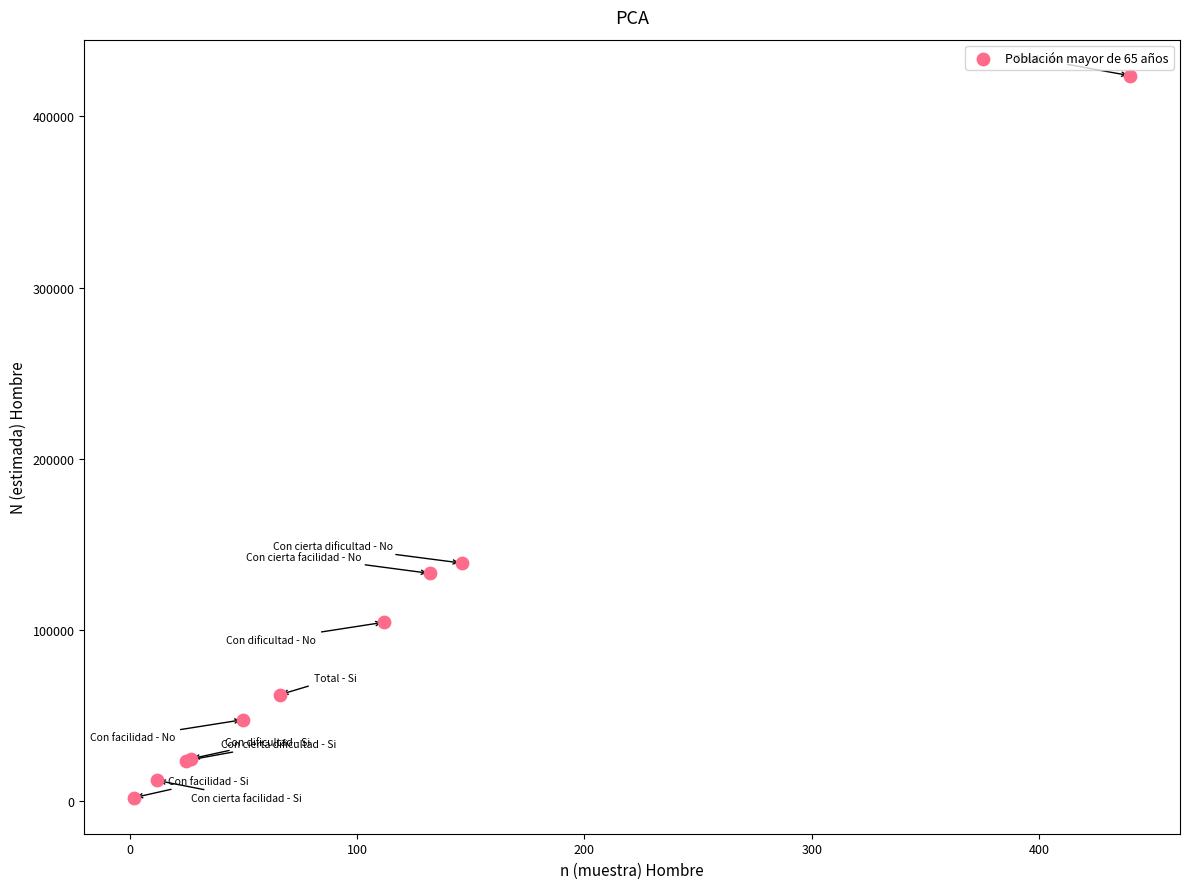

What Y value in the scatter plot is closest to 212840?

138978